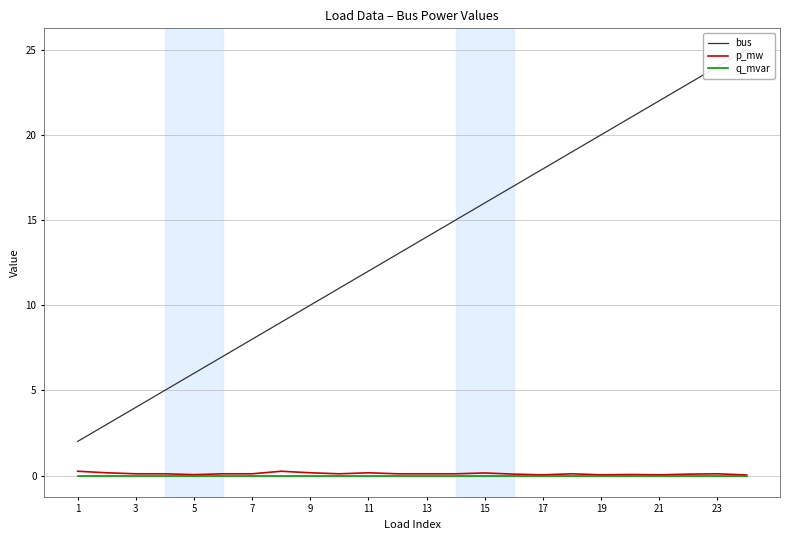

What are all the series names shown in the legend?

bus, p_mw, q_mvar